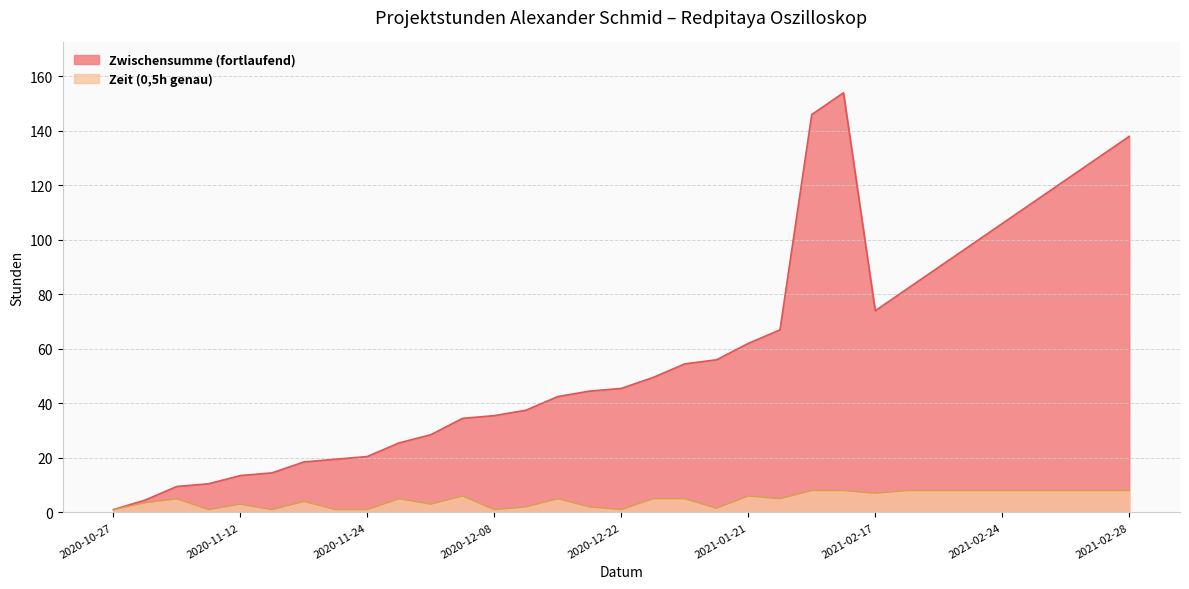

What is the lowest value of the Zeit (0,5h genau) series?

1.0